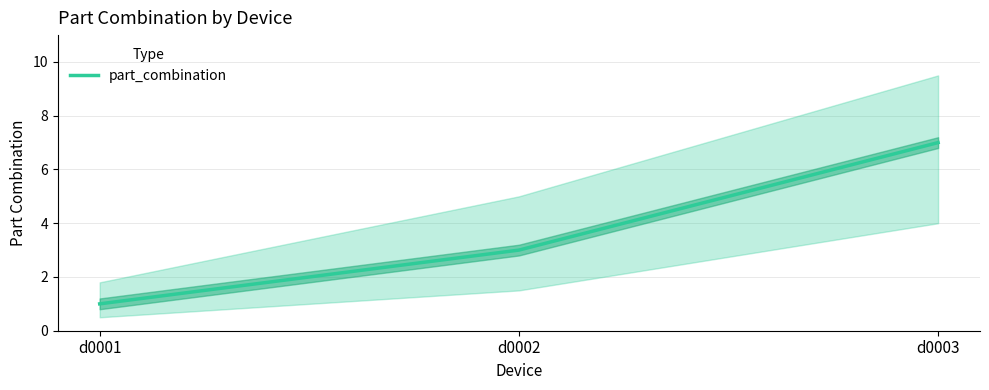

List the labels in order of value, largest first.

d0003, d0002, d0001